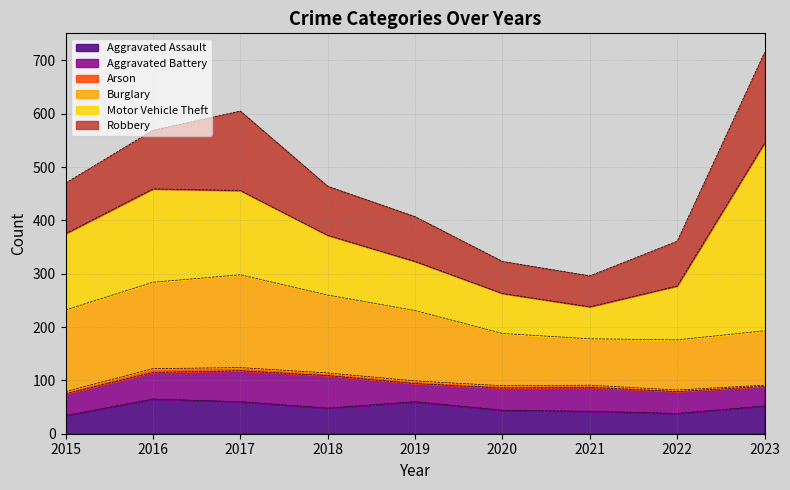

Which has a higher value, 2016 or 2021?

2016